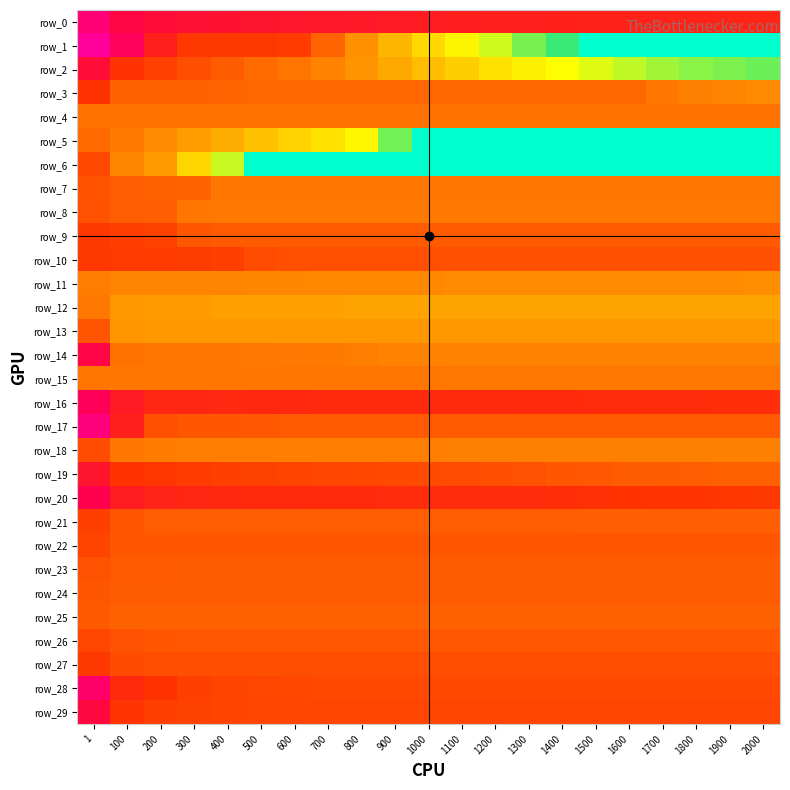

At which label does row_13 reach its minimum?

1900